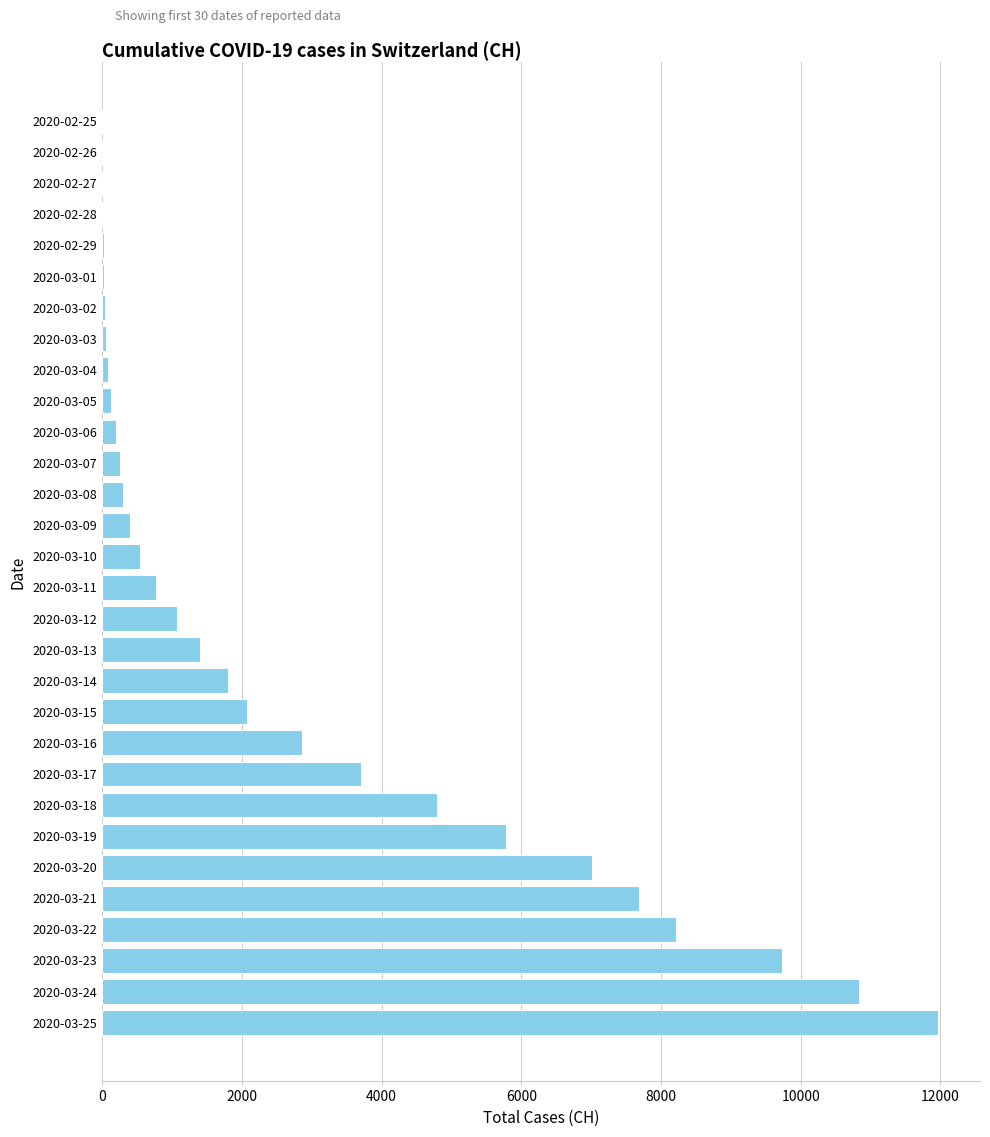

At which label is the value closest to 5984?

2020-03-19